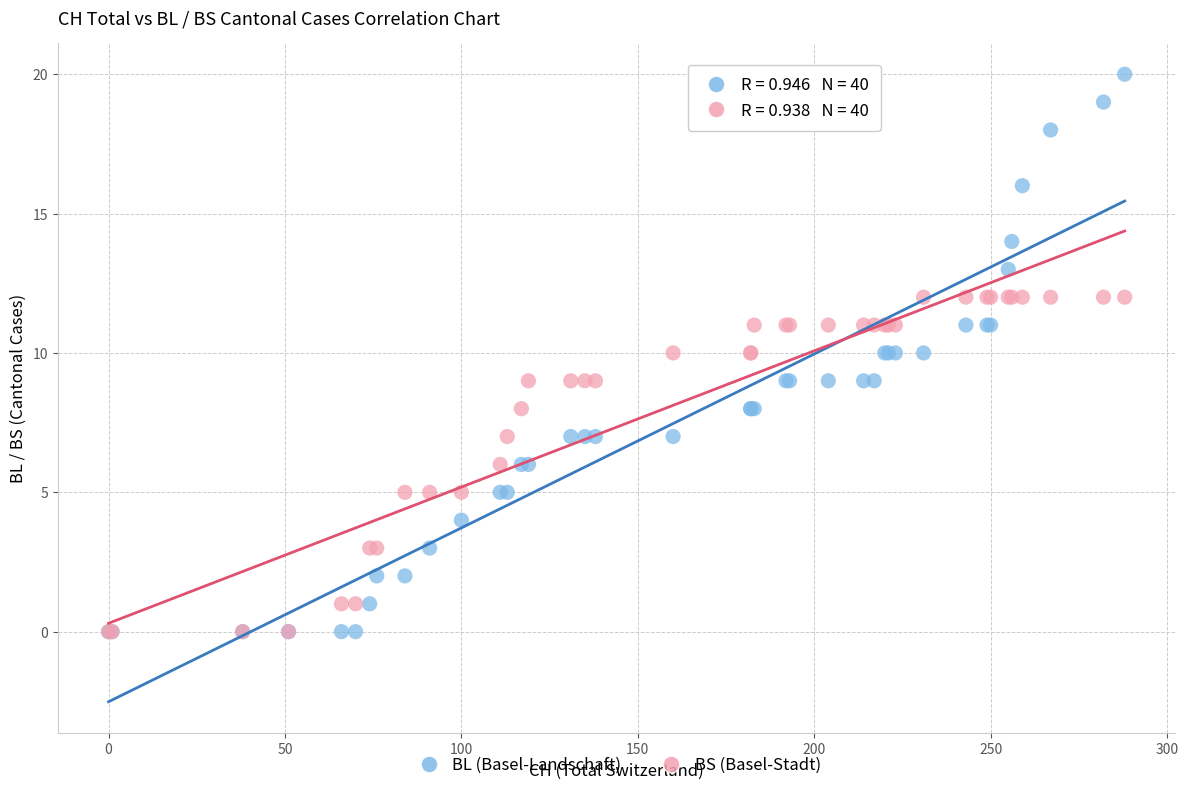

Which series has the largest Y range (max minus min)?

BL (Basel-Landschaft)